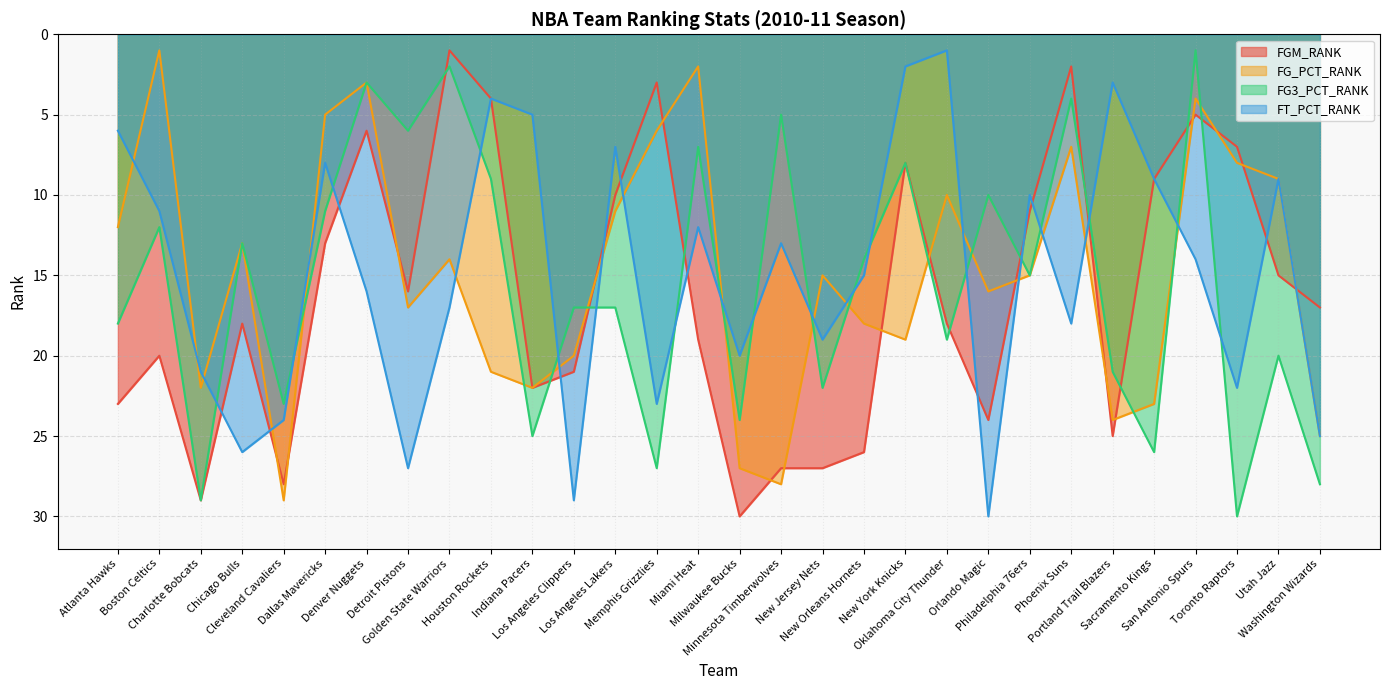

The value of FG_PCT_RANK at Atlanta Hawks is 8. True or false?

False